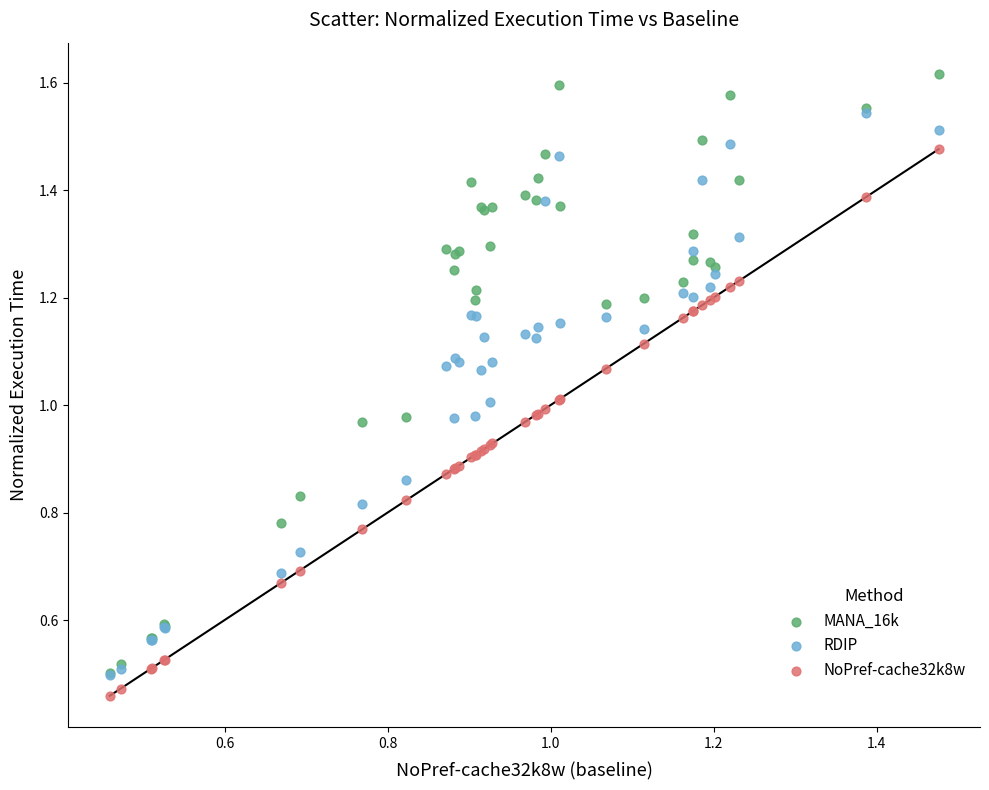

Which series reaches the minimum Y coordinate?

NoPref-cache32k8w